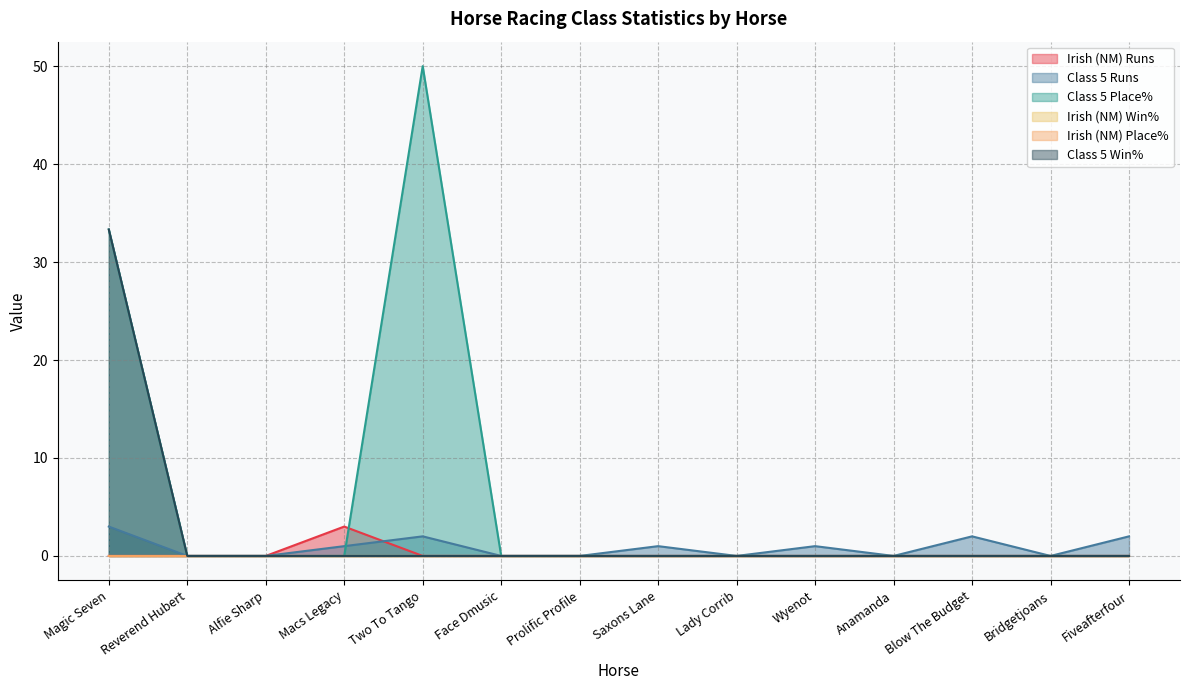

Which has a higher value, Macs Legacy or Wyenot?

Macs Legacy